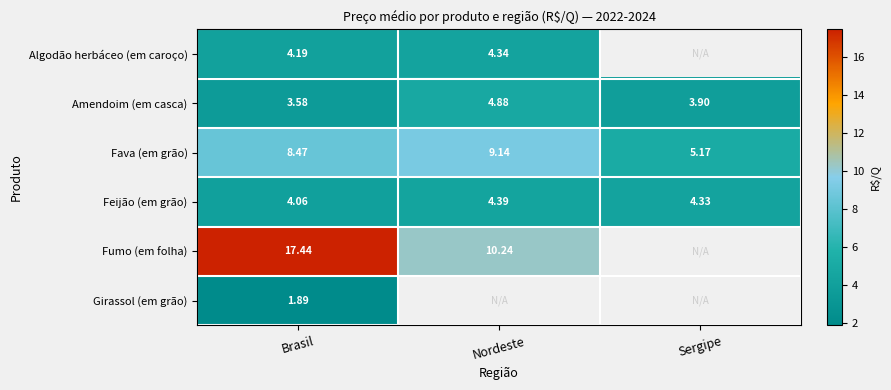

At which label does Feijão (em grão) reach its peak?

Nordeste